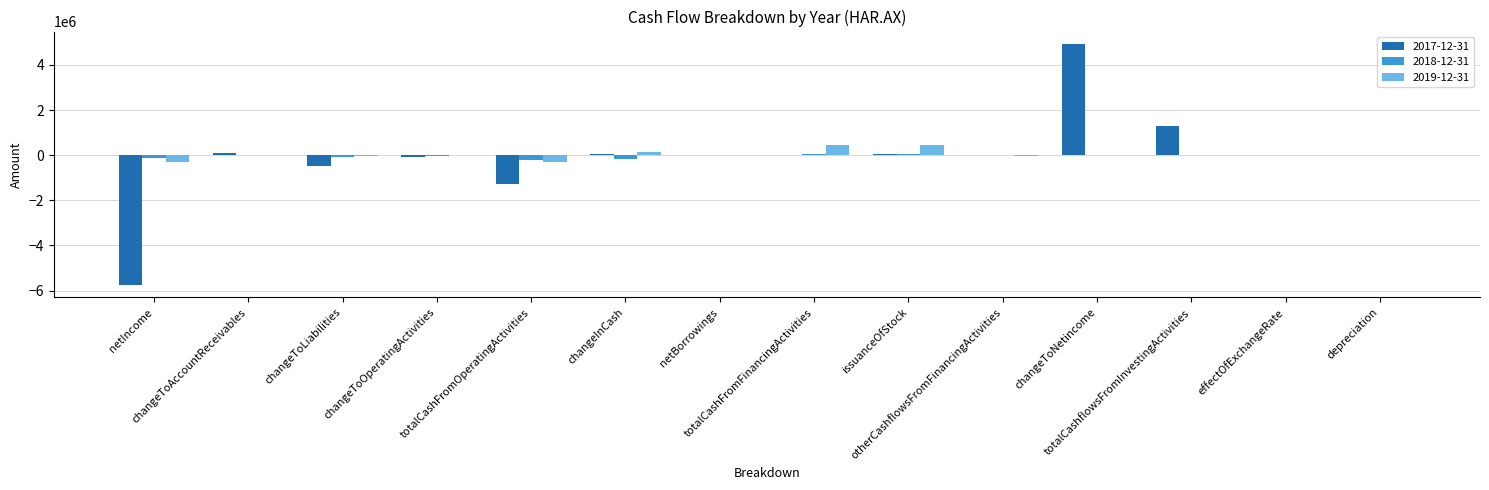

What is the sum of all 2017-12-31 values?

-1103485